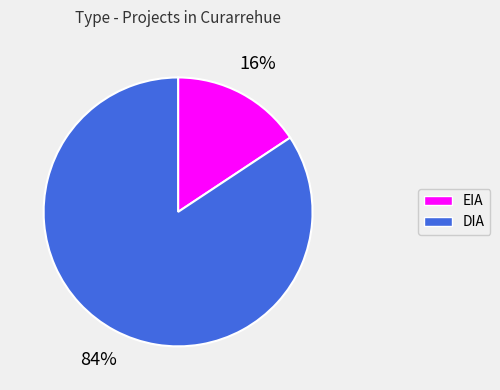

To the nearest percent, what percentage of the pie is EIA?

16%